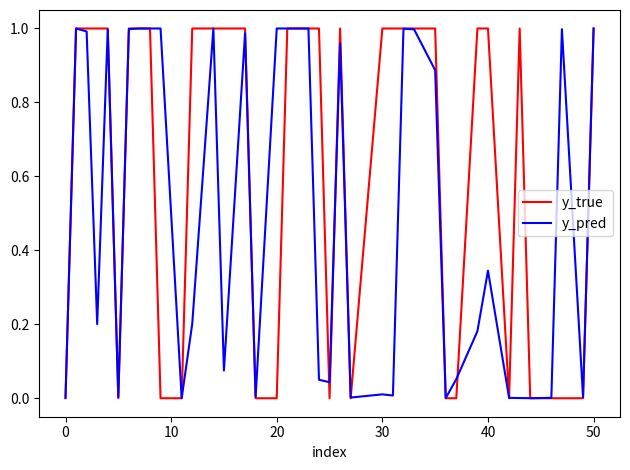

Which series has the widest spread of values?

y_true